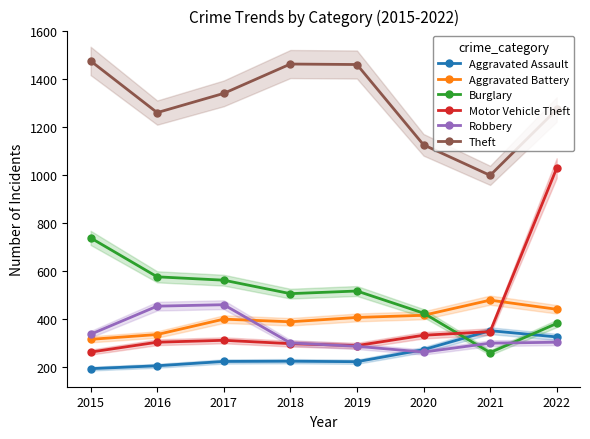

At 2017, list the series in order from smallest to largest.

Aggravated Assault, Motor Vehicle Theft, Aggravated Battery, Robbery, Burglary, Theft